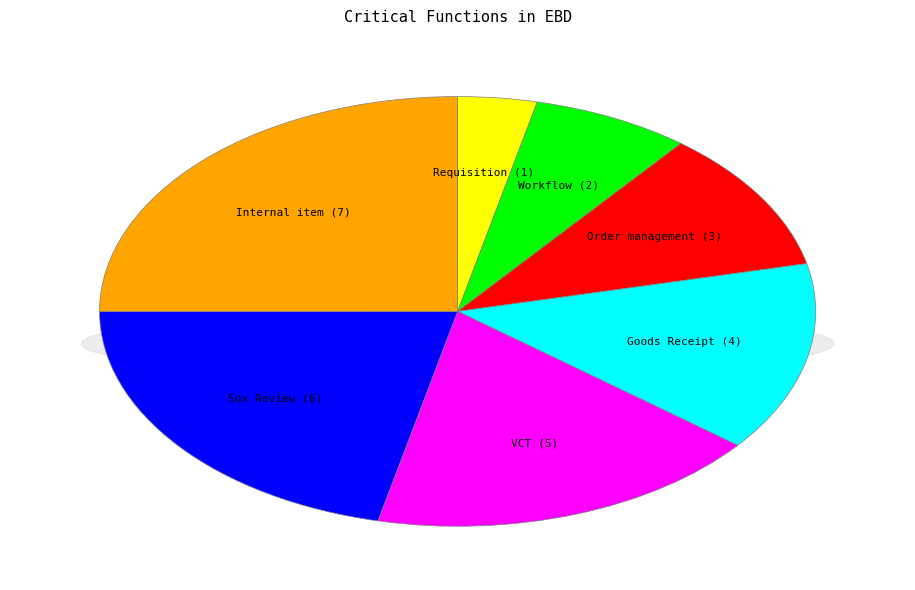

True or false: VCT accounts for 18% of the total.

True